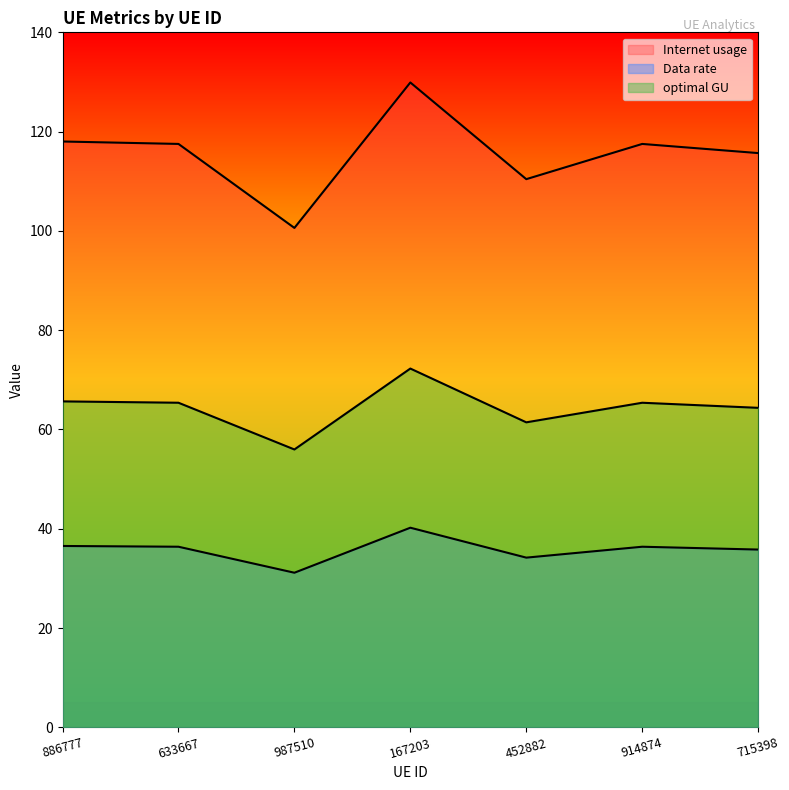

Between 633667 and 987510, which is larger?

633667